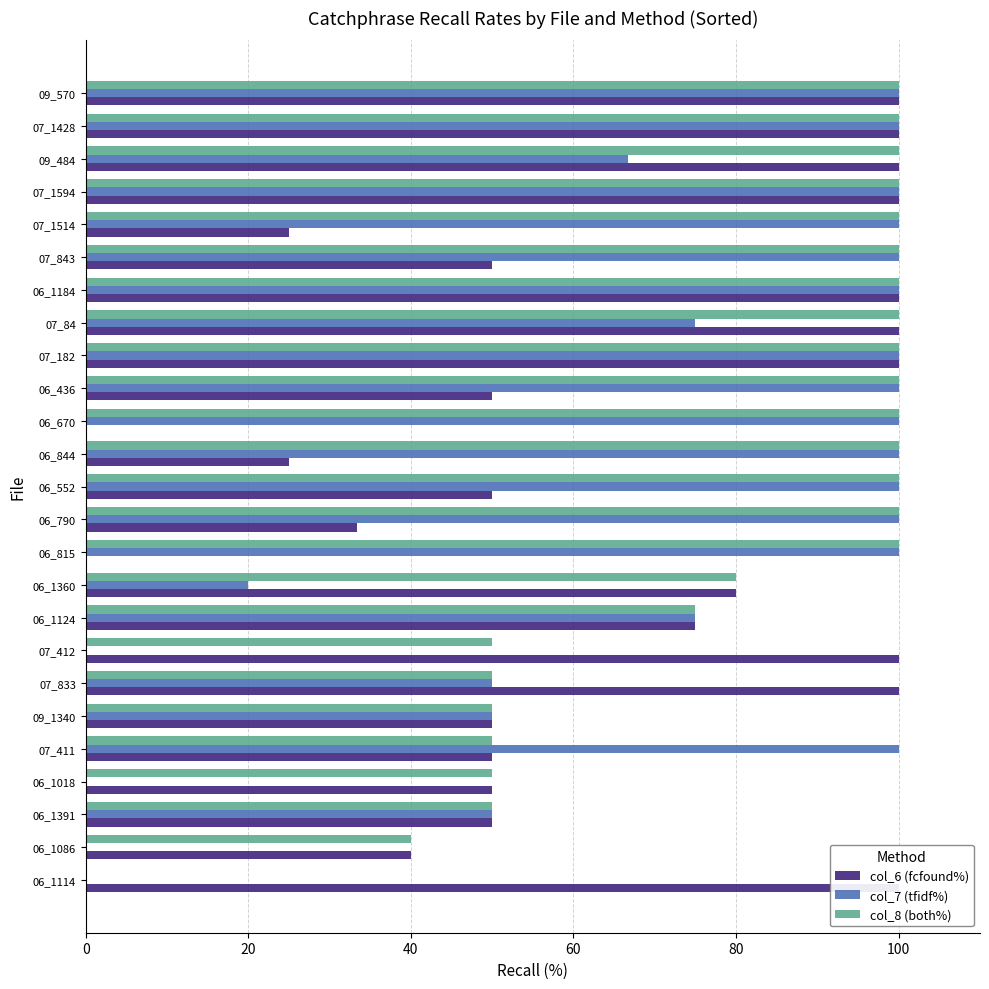

Which series has the largest range (max minus min)?

col_6 (fcfound%)